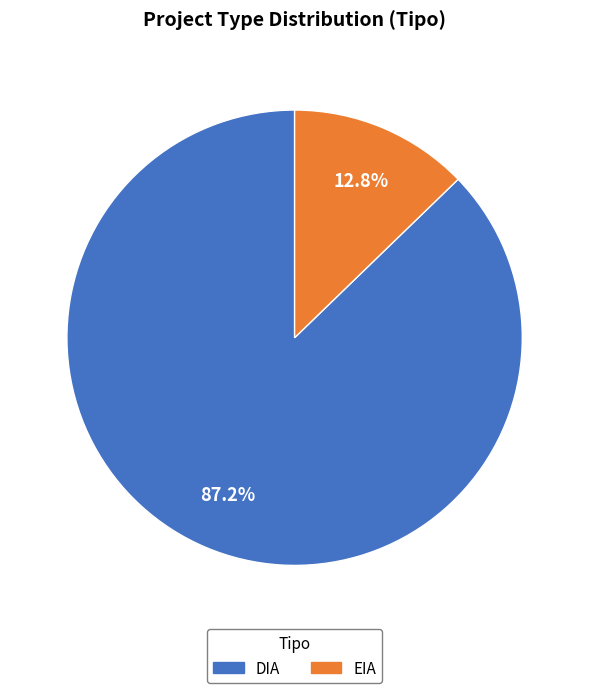

What percentage is the DIA slice, to the nearest percent?

87%